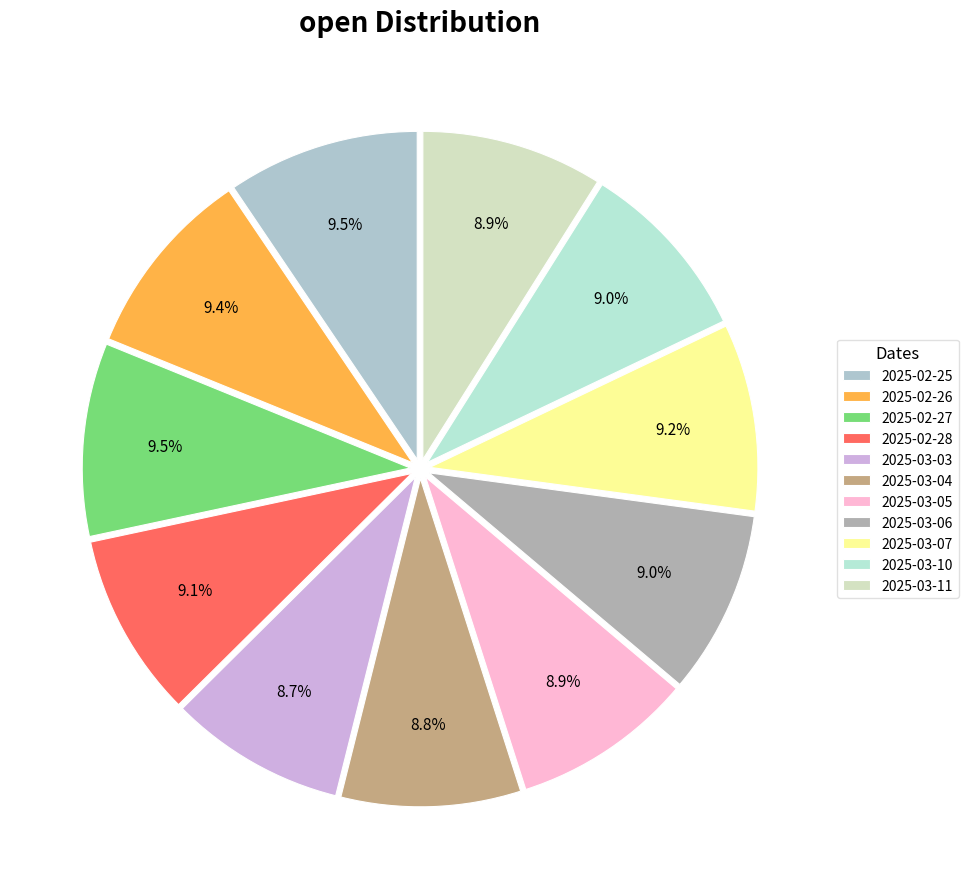

True or false: 2025-03-10 accounts for 9% of the total.

True